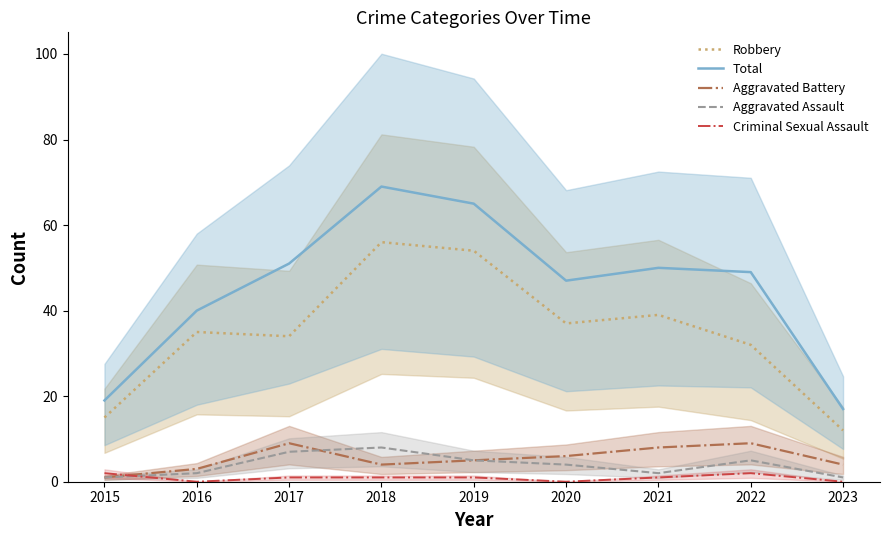

The Aggravated Battery series shows 4 at 2023. True or false?

True